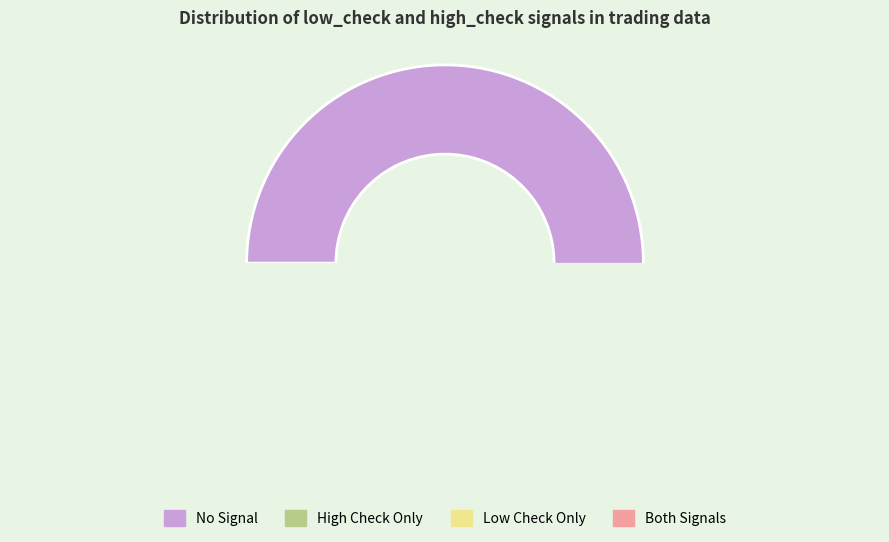

Is the sum of low_check=0, high_check=0 and low_check=1, high_check=1 greater than half?

Yes